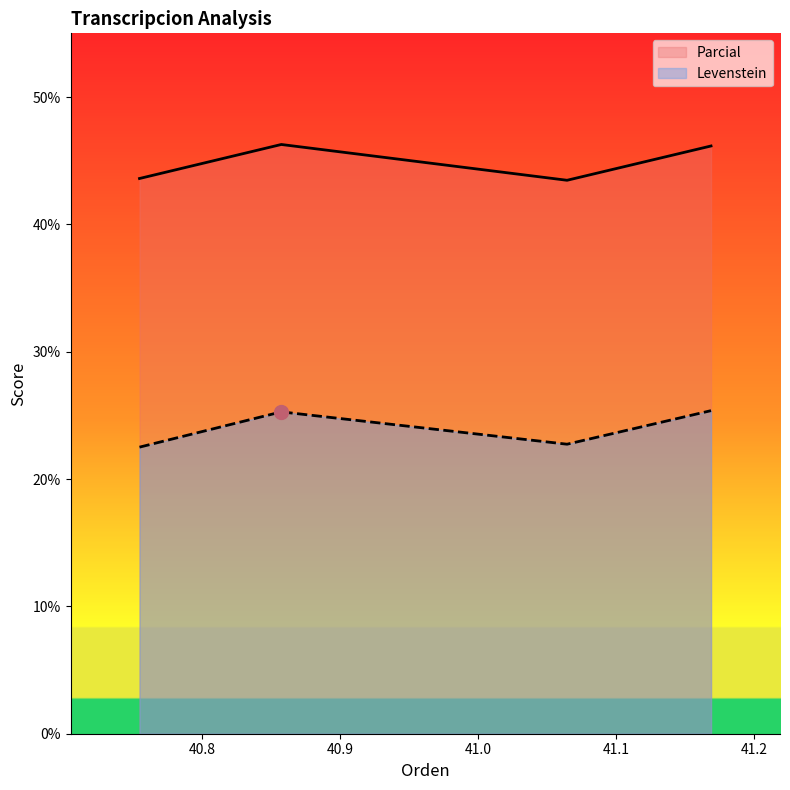

Does the chart have visible grid lines?

No